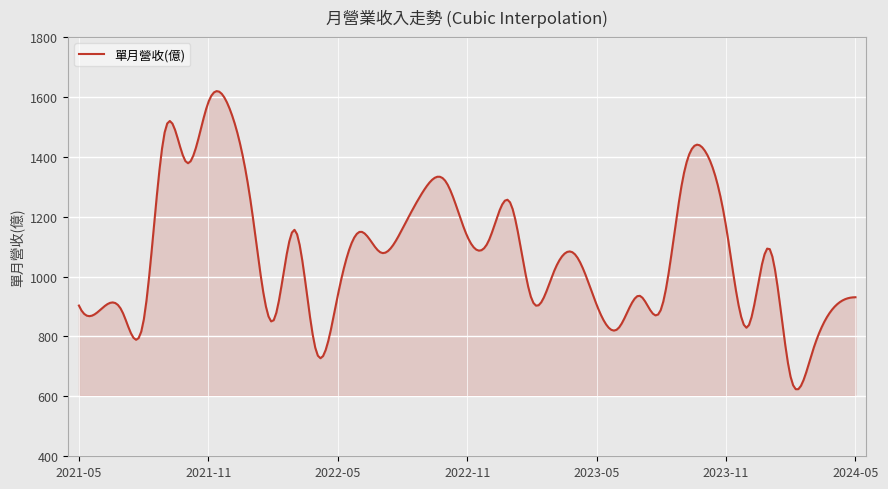

Does the chart have visible grid lines?

Yes